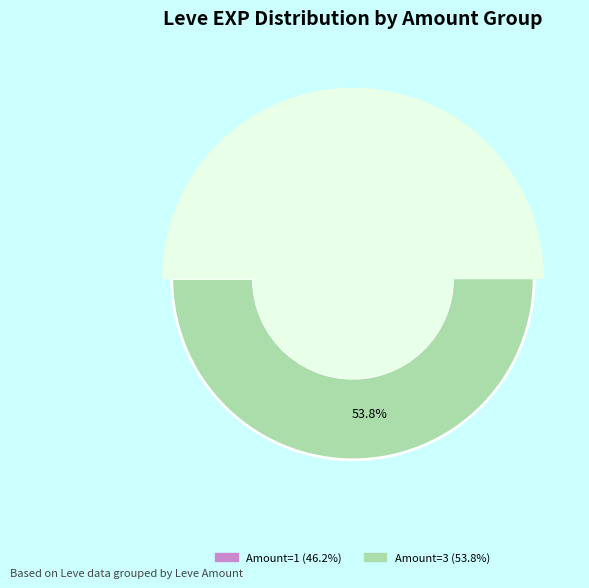

Is it true that Shut Up and Take My Gil is 11% of the pie?

False